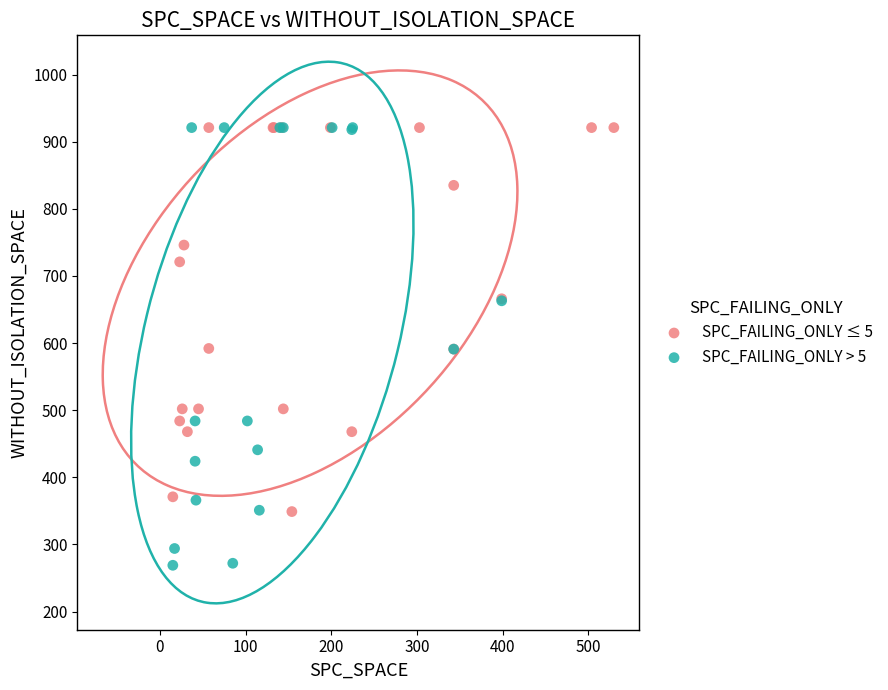

What are all the series names shown in the legend?

SPC_FAILING_ONLY ≤ 5, SPC_FAILING_ONLY > 5